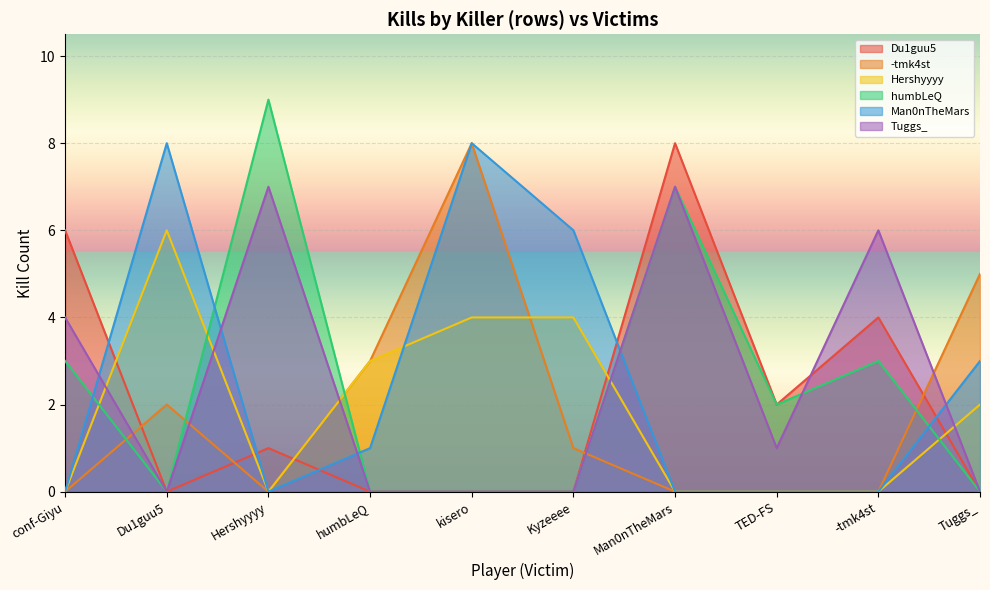

Where does the humbLeQ series first go above 2?

conf-Giyu